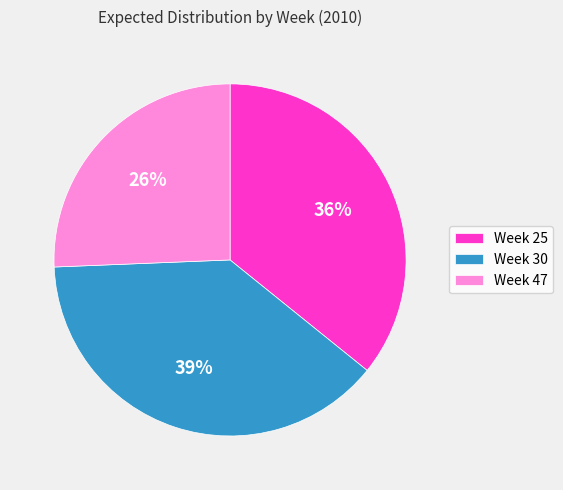

Which has a higher value, Week 47 or Week 30?

Week 30